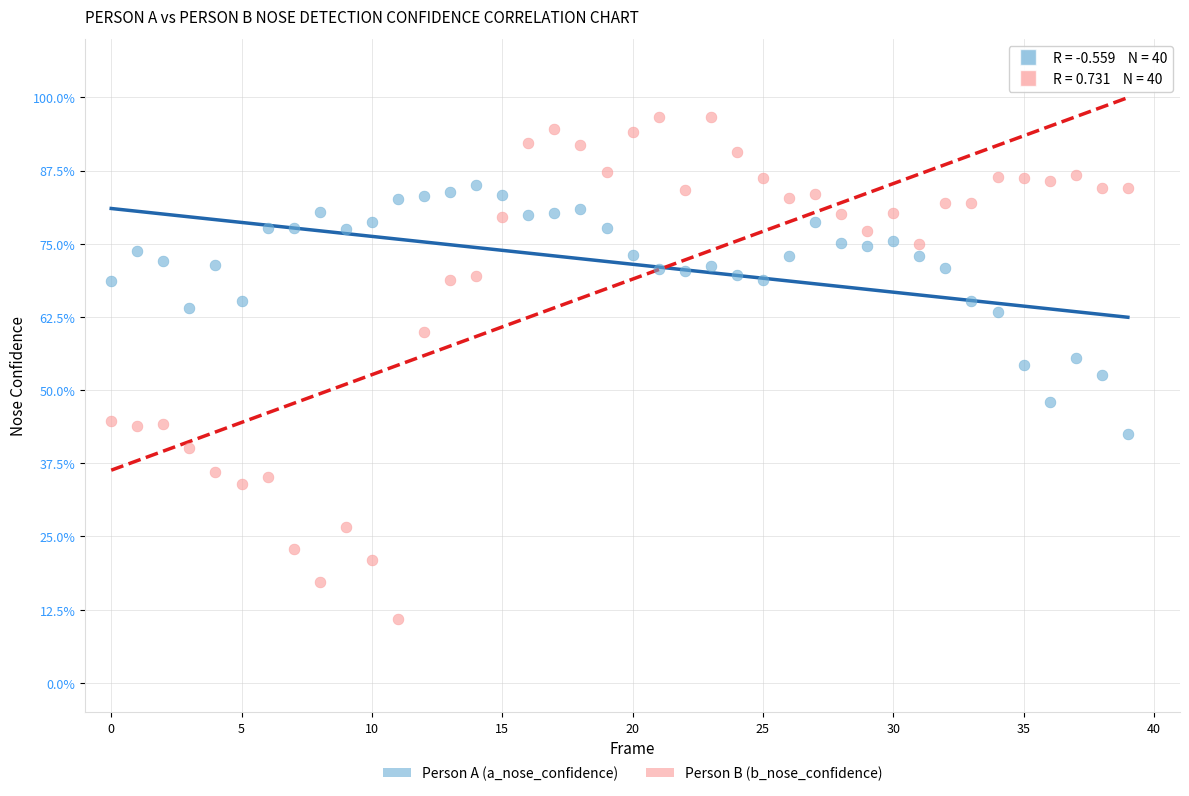

Which series has the largest Y range (max minus min)?

Person B (b_nose_confidence)